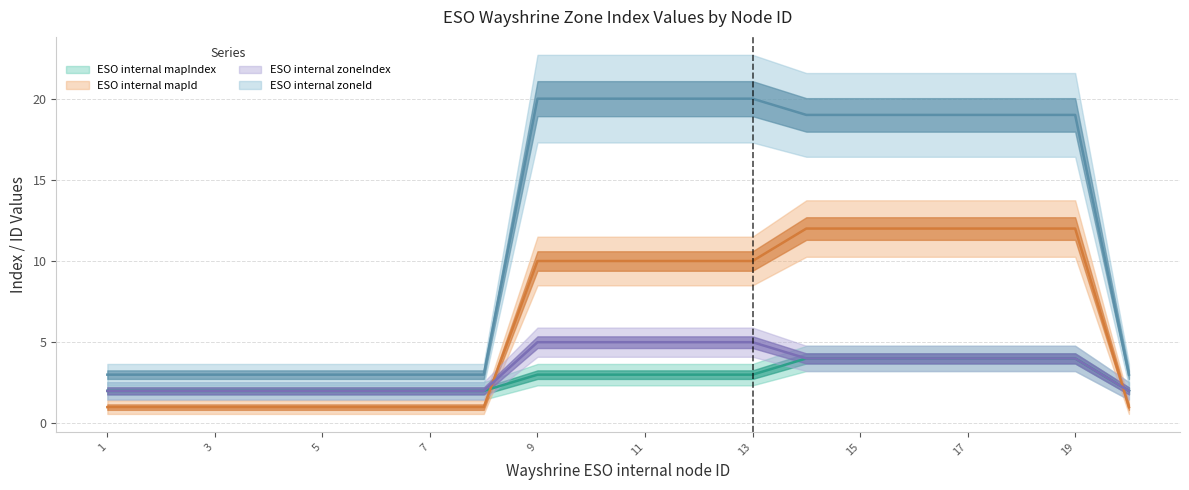

Is this an area chart (filled region under the line)?

No